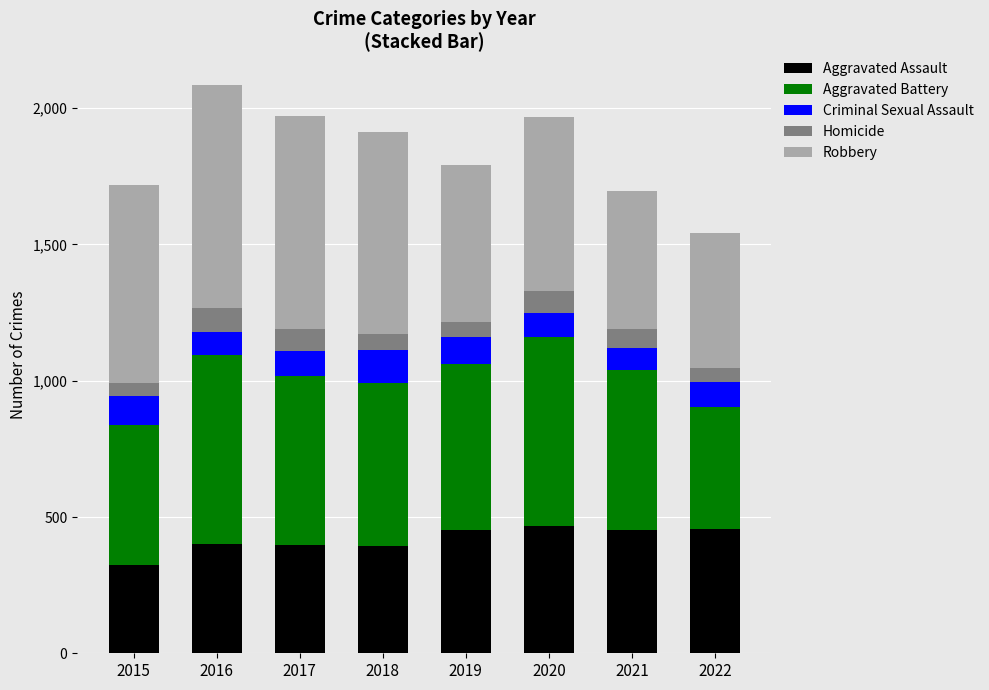

Which category has the lowest value in the Aggravated Assault series?

2015